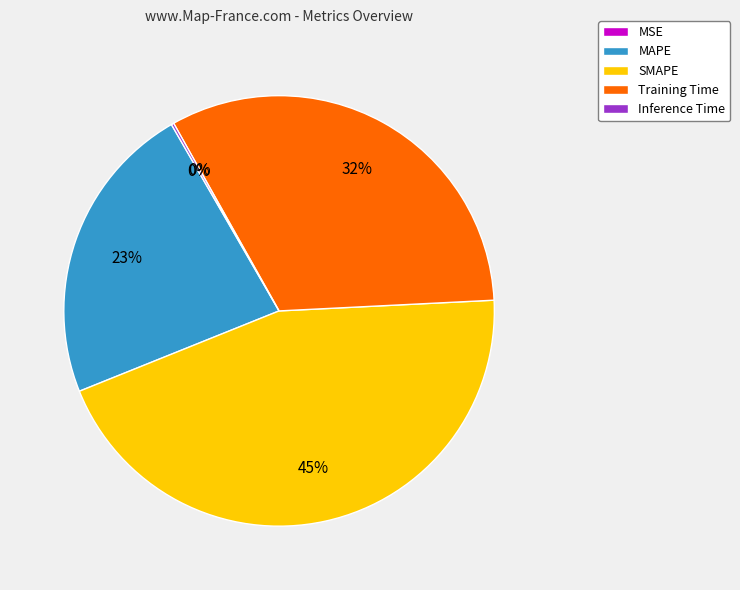

Which category has the biggest portion of the pie?

SMAPE